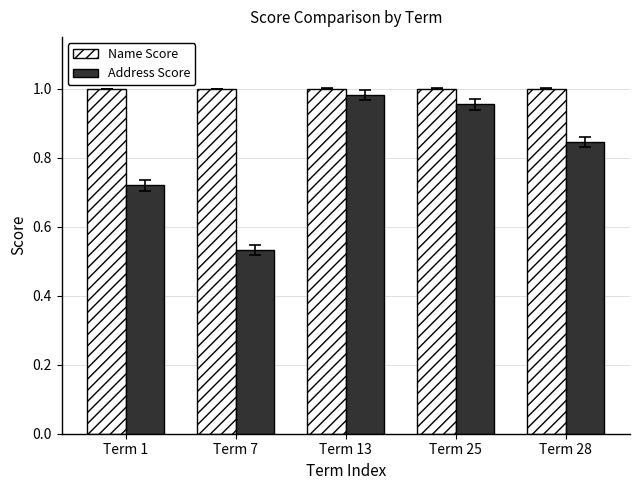

What is the difference between the second highest and minimum values in the Address Score series?

0.4